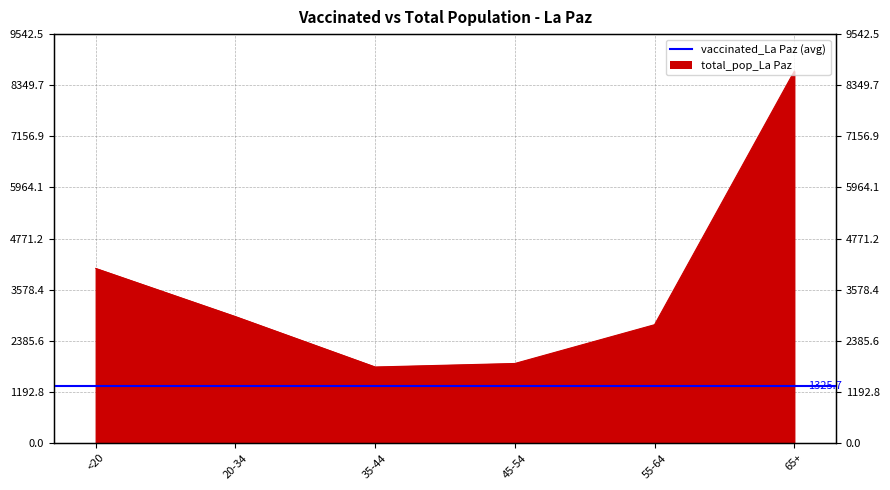

What is the change in value from <20 to 55-64?

-1313